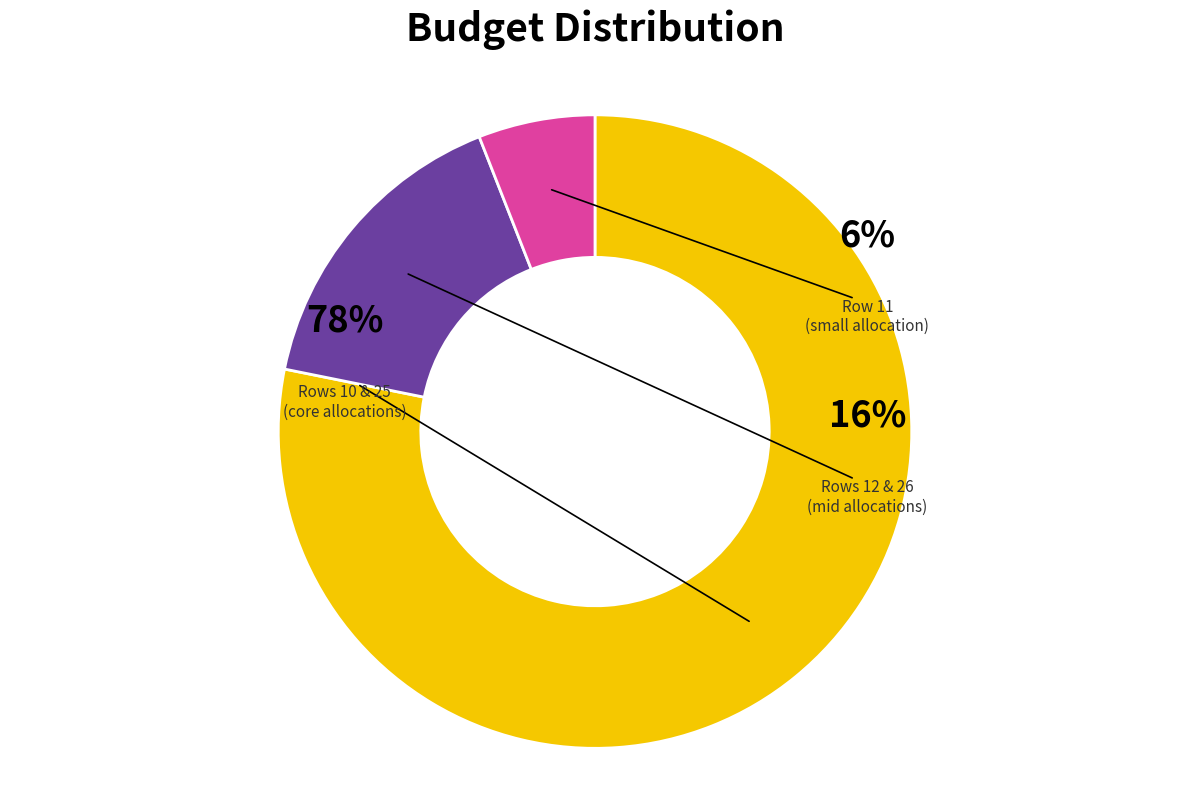

To the nearest percent, what percentage of the pie is 11?

6%